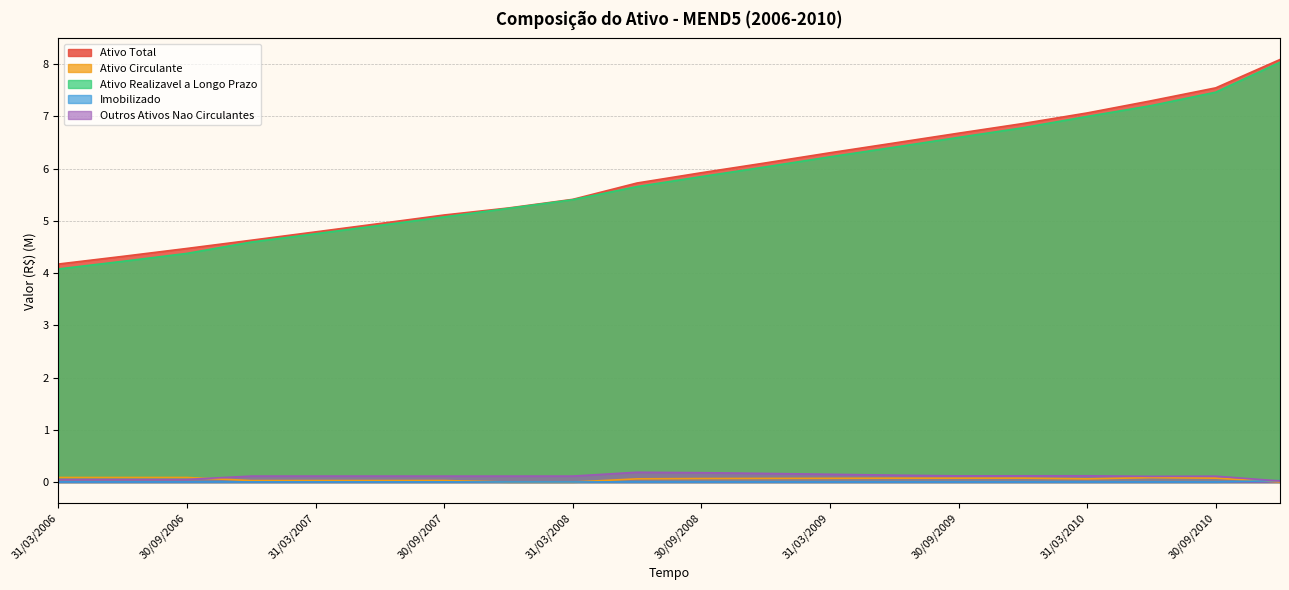

True or false: Ativo Realizavel a Longo Prazo has more than 1 points higher than both neighbors.

False